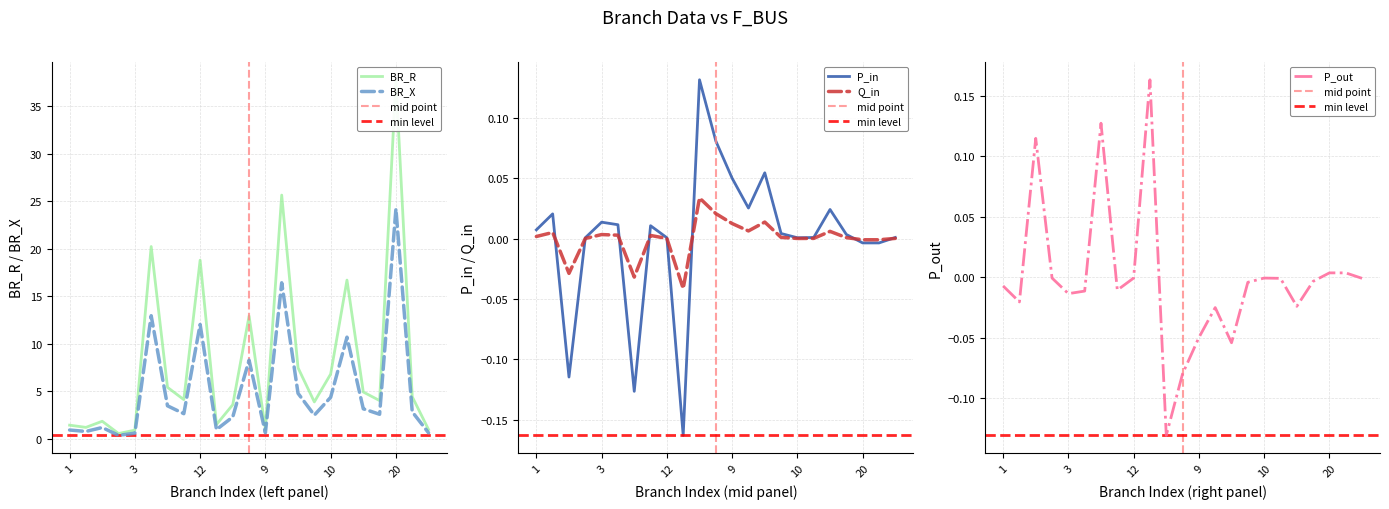

At which label does BR_X reach its peak?

20